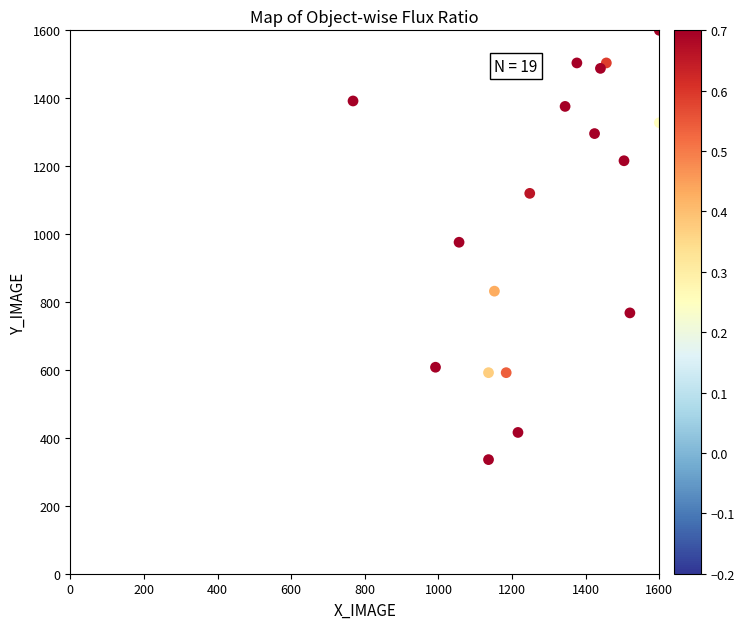

What is the range of X values (max minus min)?

848